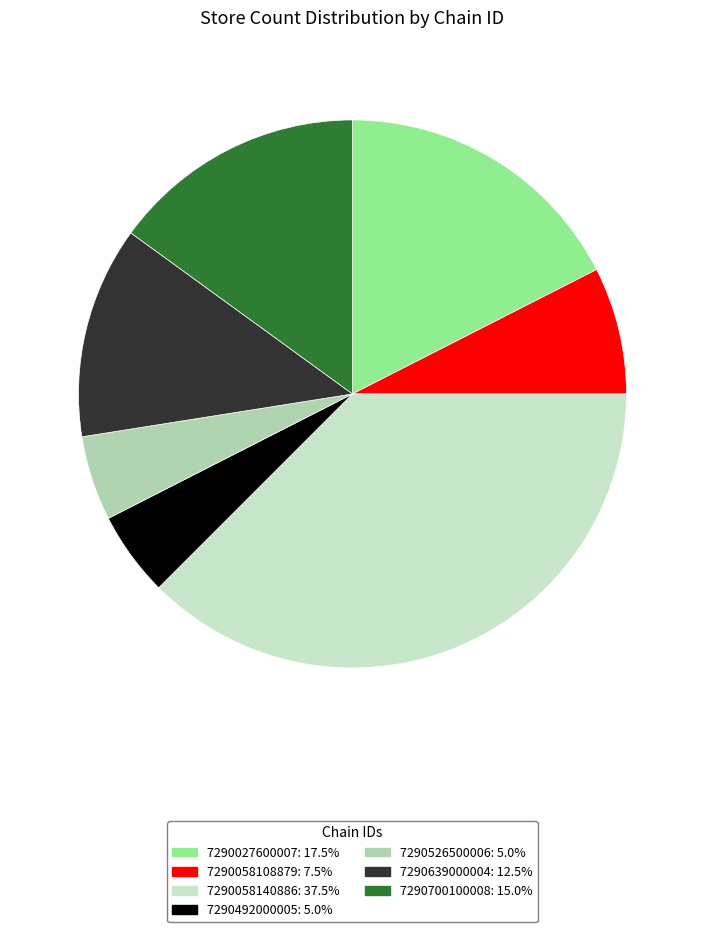

How many segments does this pie chart have?

7